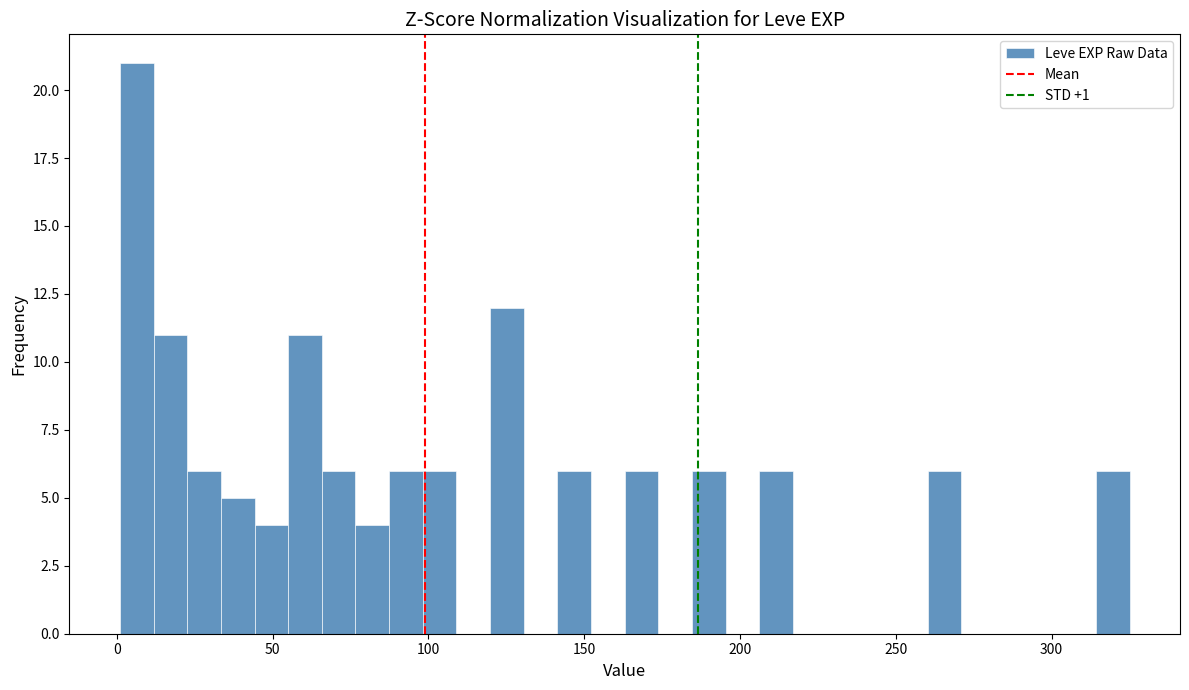

Around what value on the x-axis is the tallest bar? Give the approximate position of its centre, as read against the axis.

5